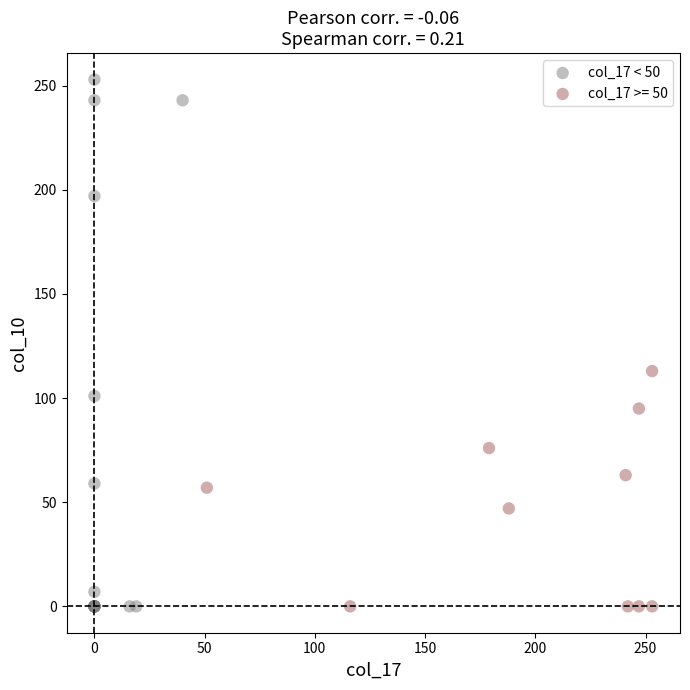

Which series has the largest Y range (max minus min)?

col_17 < 50